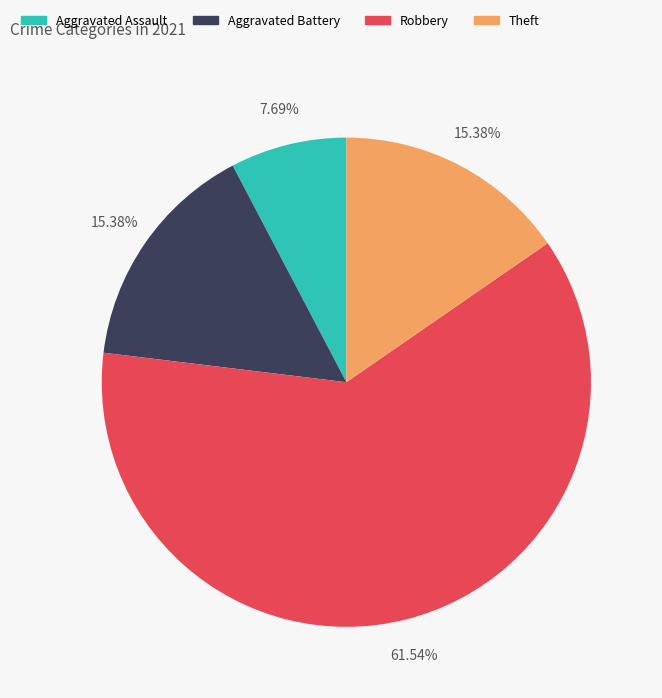

To the nearest percent, what is the combined percentage of Robbery and Aggravated Battery?

77%